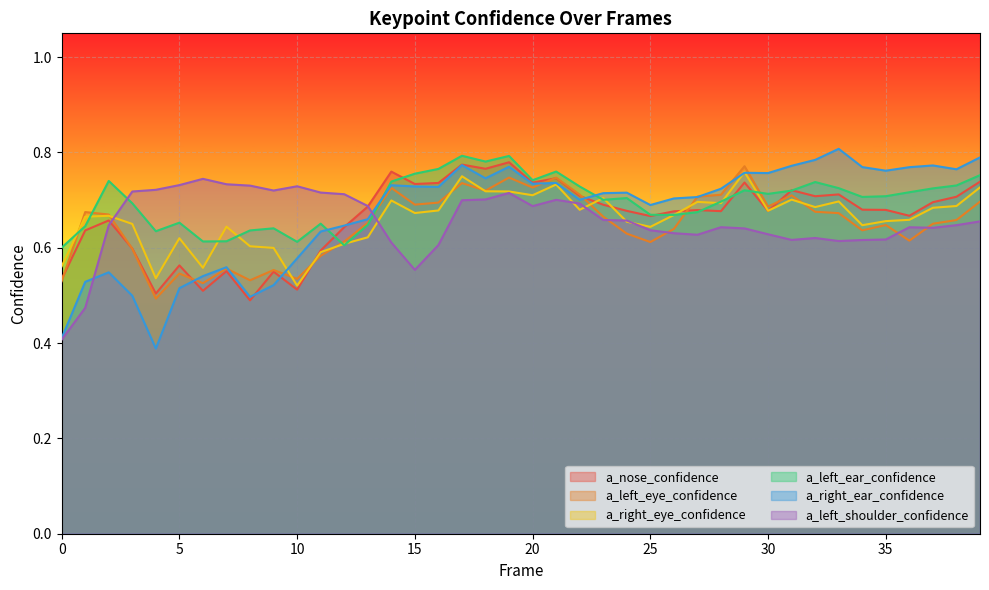

How many interior local peaks does the a_nose_confidence series have?

12